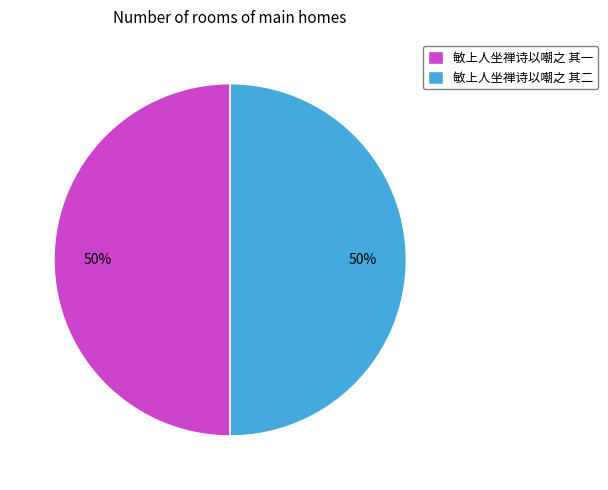

Is the sum of 敏上人坐禅诗以嘲之 其一 and 敏上人坐禅诗以嘲之 其二 greater than half?

Yes